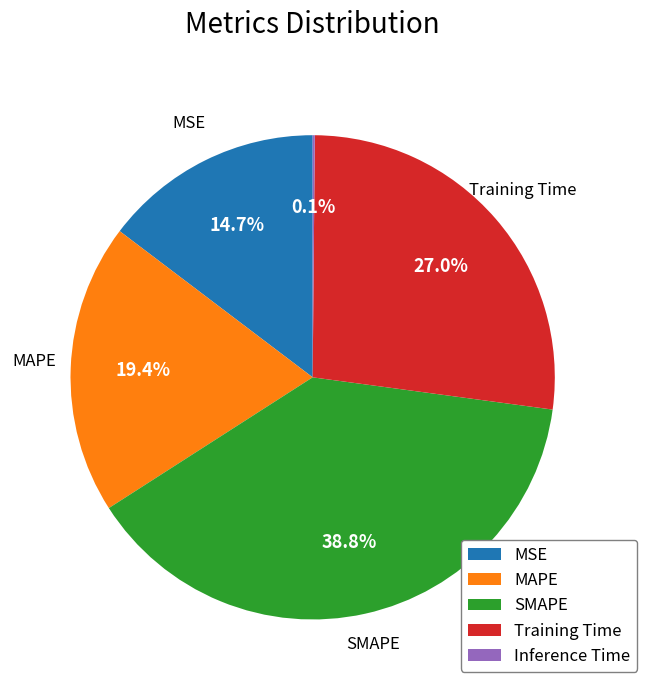

Is the sum of Training Time and SMAPE greater than half?

Yes